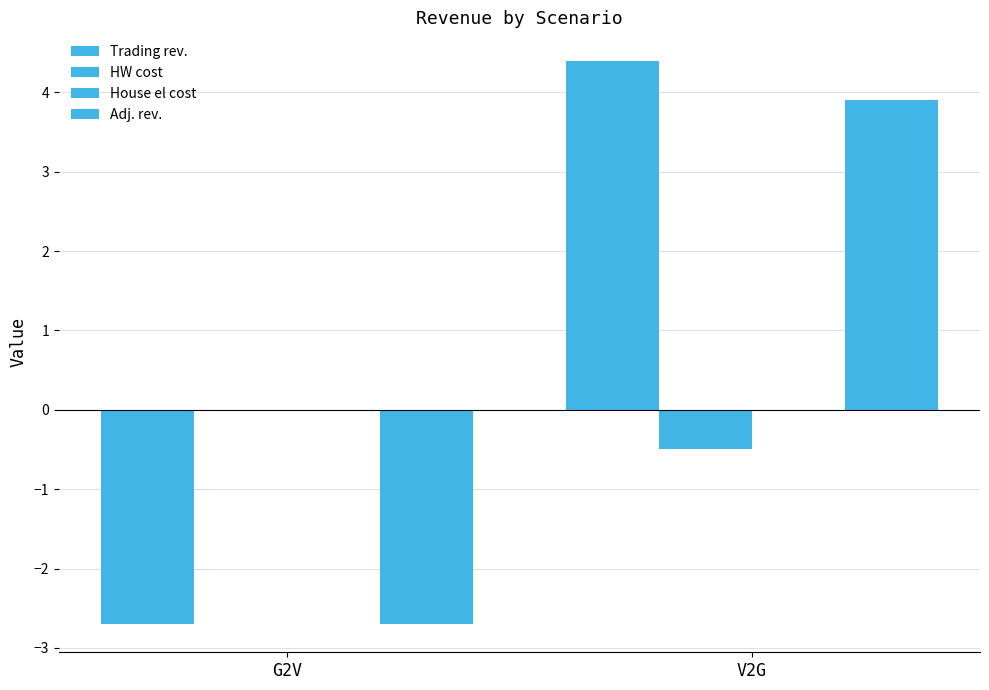

Does the chart contain stacked bars?

No